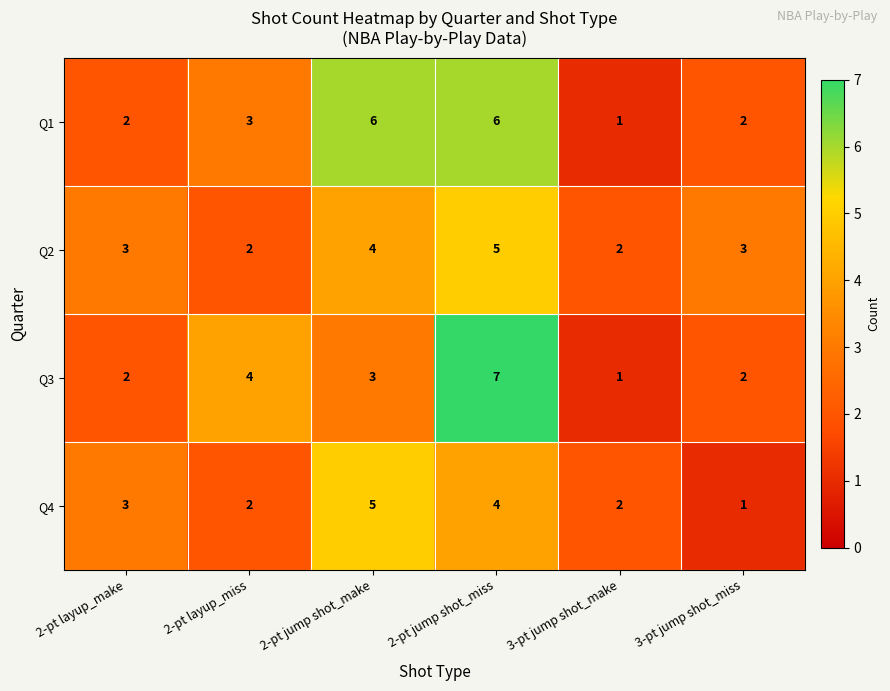

How many distinct data groups are displayed?

4